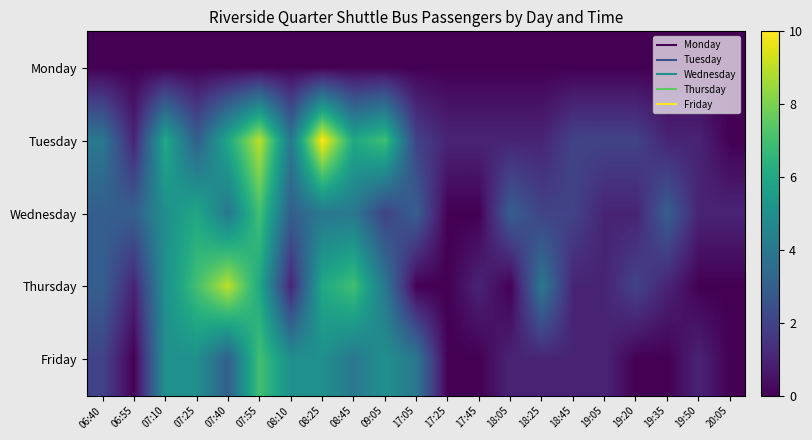

What is the greatest value displayed?

10